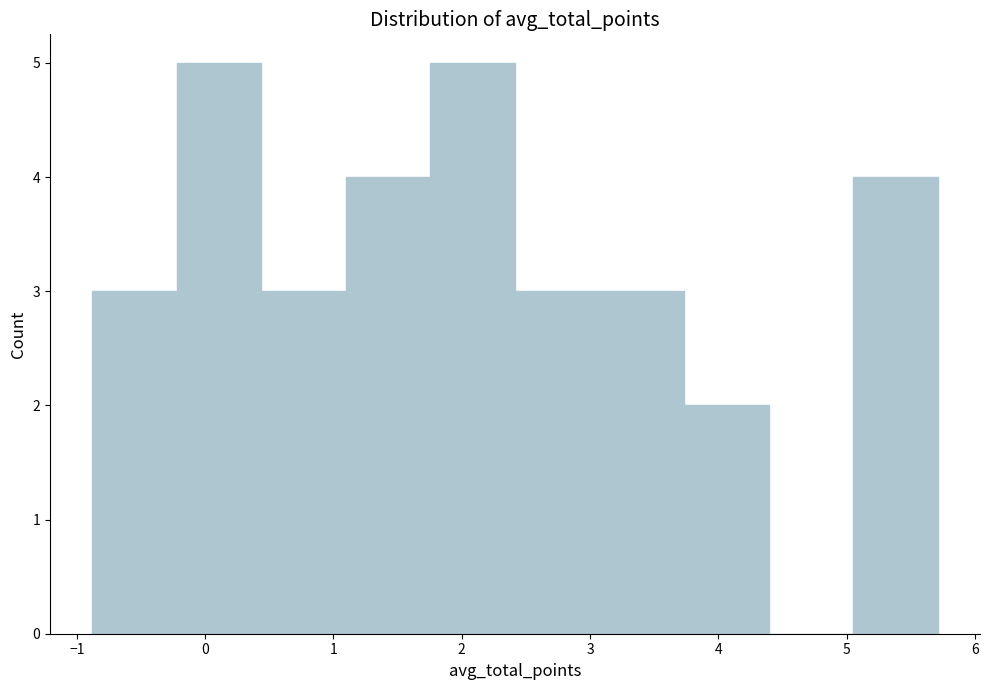

How tall is the bar that spans 3.7 to 4.4 on the x-axis? Neither the bar edges nor the heights are printed on the chart, so give them approximately, as read against the axes.

2